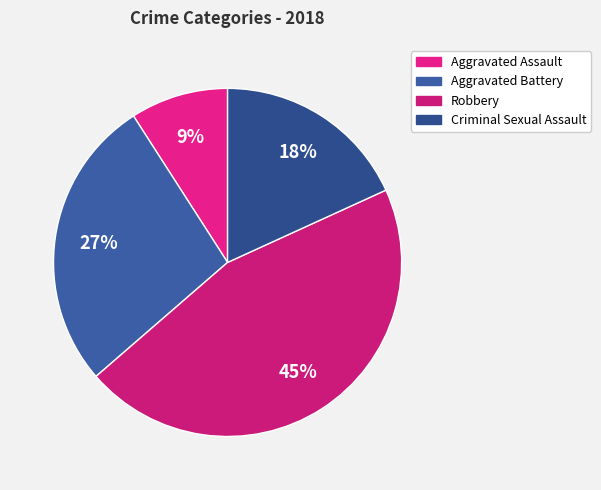

What percentage is the Criminal Sexual Assault slice, to the nearest percent?

18%